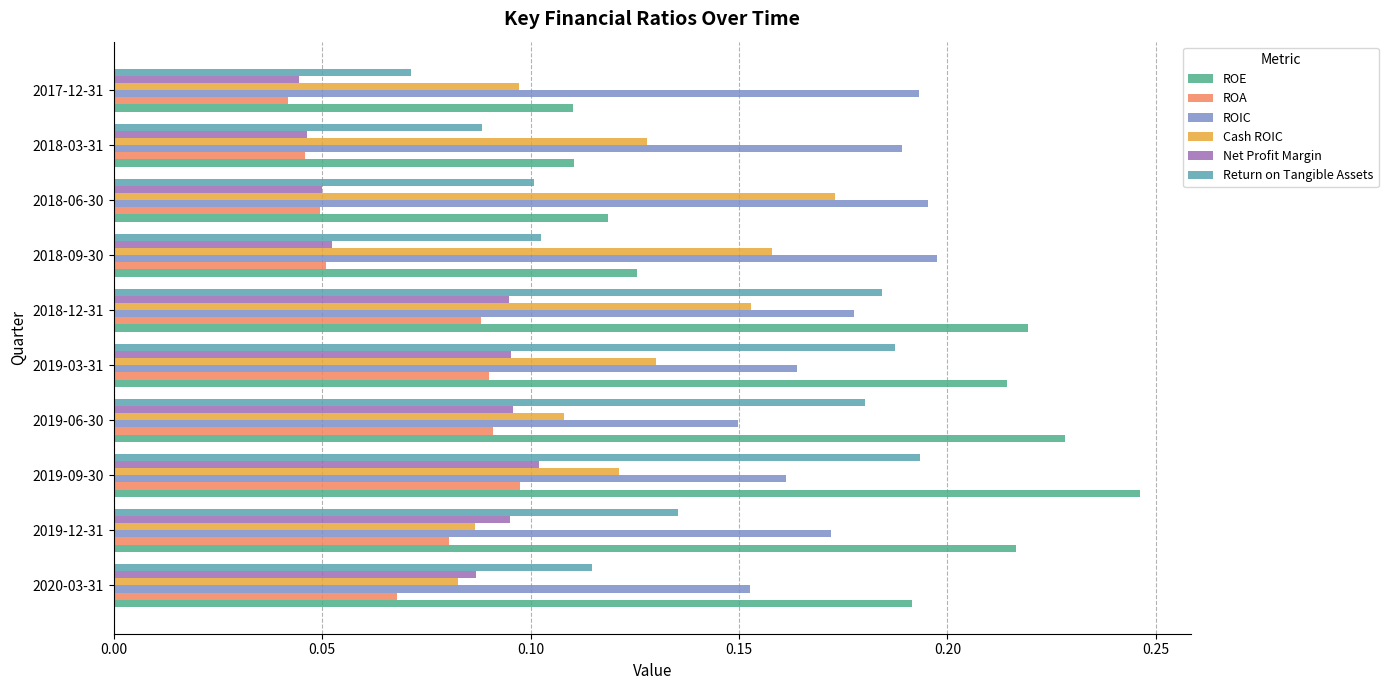

Which category has the highest value in the ROA series?

2019-09-30